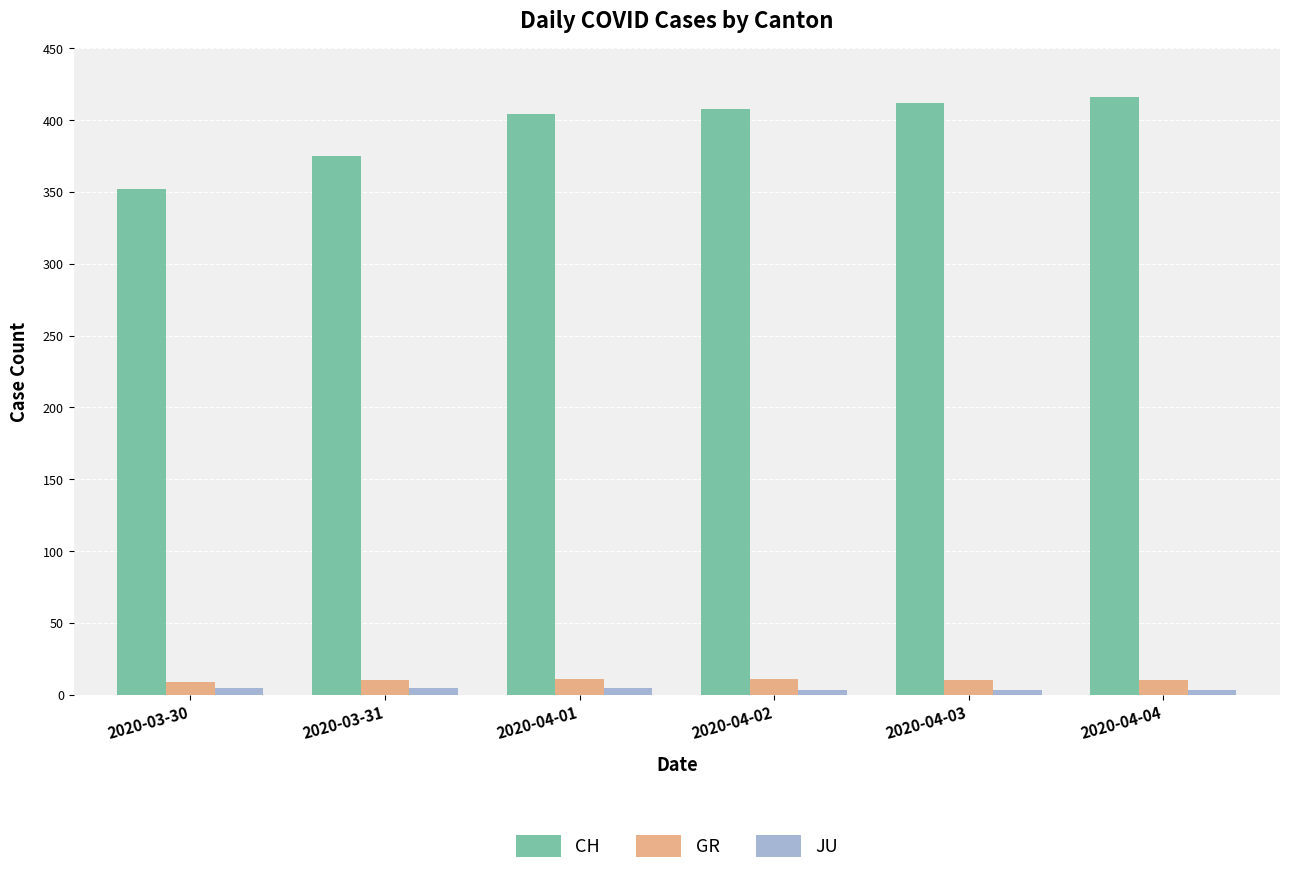

Is it true that GR equals 11 at 2020-04-02?

True